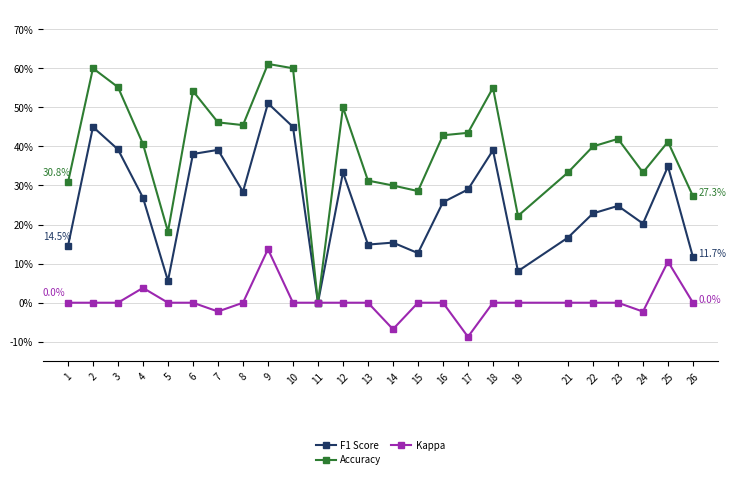

What are all the series names shown in the legend?

F1 Score, Accuracy, Kappa